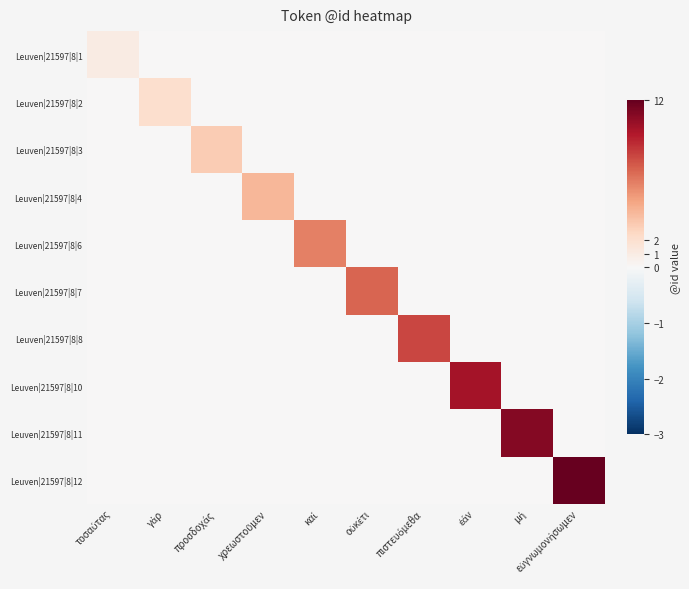

At γάρ, list the series in order from largest to smallest.

Leuven|21597|8|2, Leuven|21597|8|1, Leuven|21597|8|3, Leuven|21597|8|4, Leuven|21597|8|6, Leuven|21597|8|7, Leuven|21597|8|8, Leuven|21597|8|10, Leuven|21597|8|11, Leuven|21597|8|12